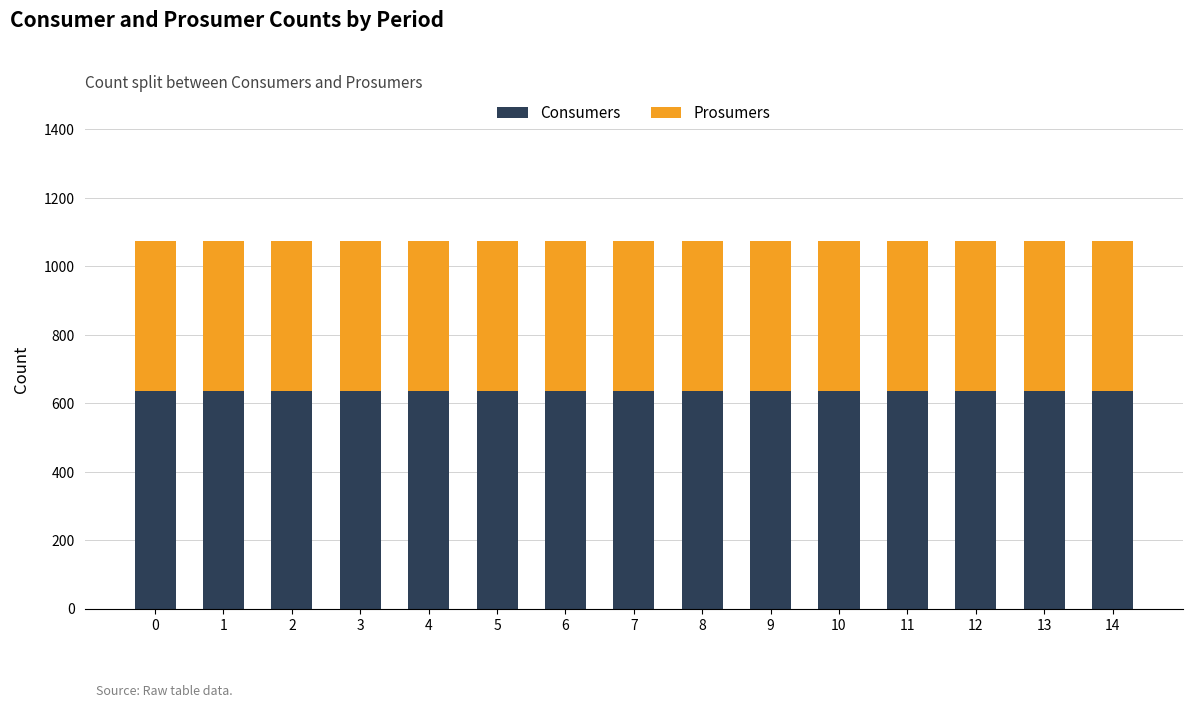

What is the lowest value of the Consumers series?

635